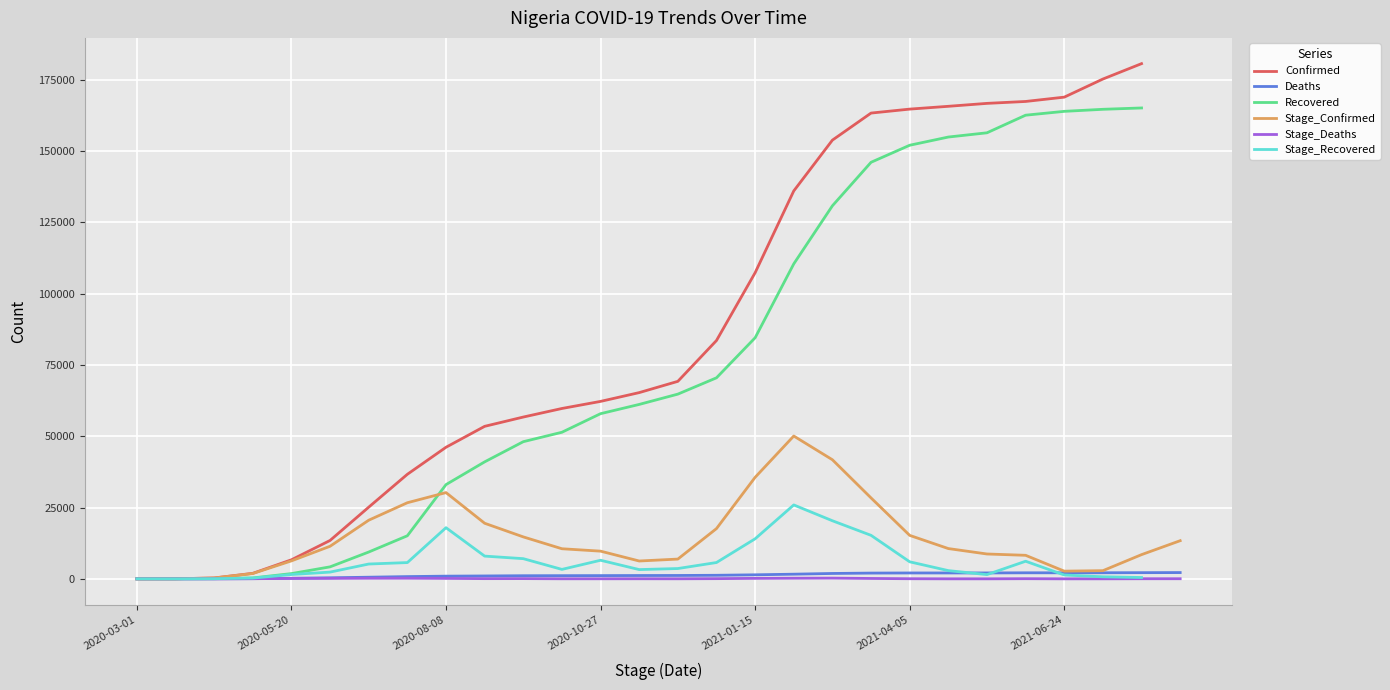

Rank the categories by Confirmed value from highest to lowest.

26, 27, 25, 24, 23, 22, 21, 20, 19, 18, 17, 16, 15, 14, 13, 12, 11, 10, 9, 8, 7, 2021-06-24, 2021-04-05, 2021-01-15, 2020-10-27, 2020-08-08, 2020-05-20, 2020-03-01